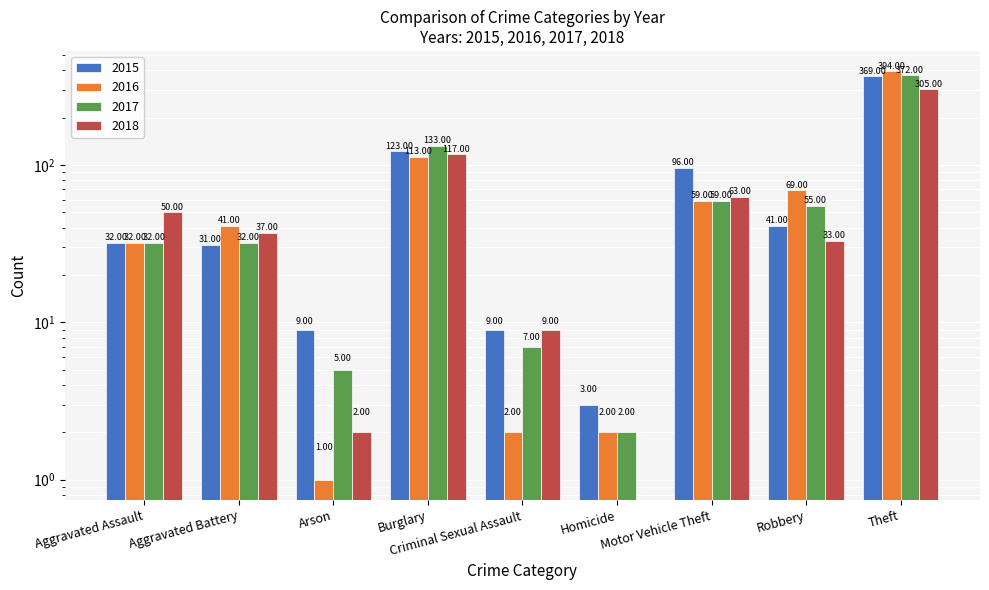

True or false: 2015 has a value of 5 at Arson.

False